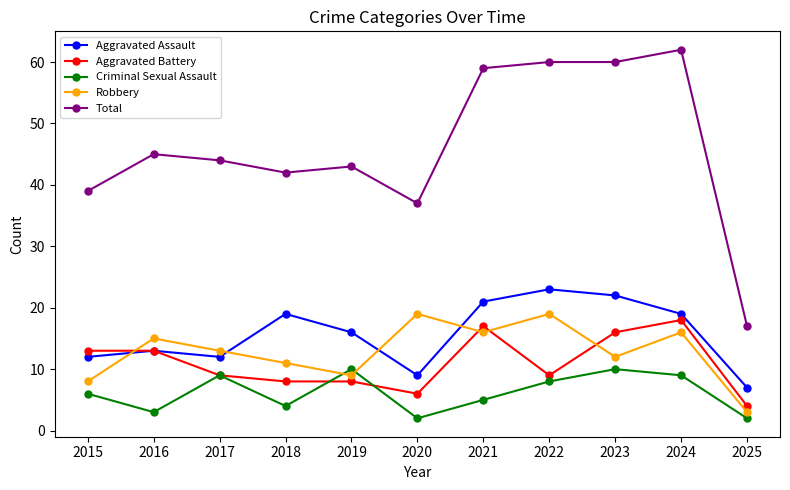

Which series has the largest total across all categories?

Total